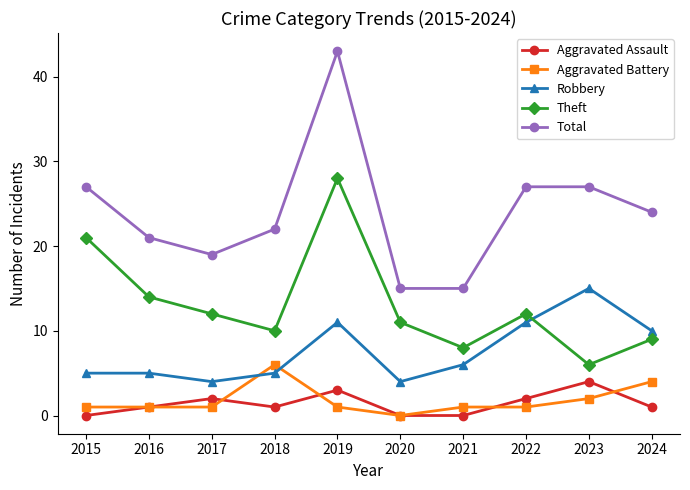

Is this an area chart (filled region under the line)?

No